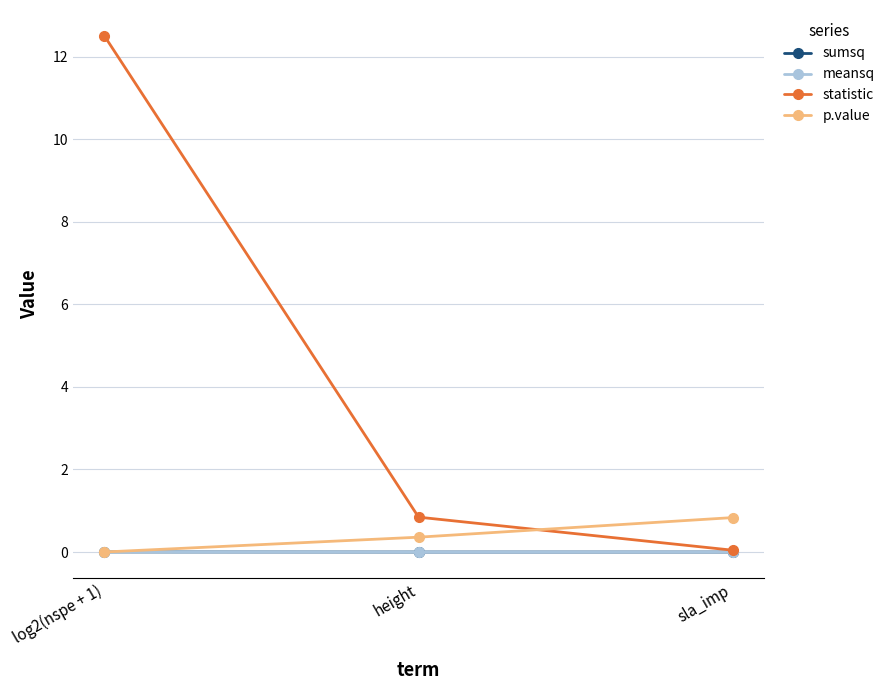

Between height and log2(nspe + 1), which is larger?

log2(nspe + 1)